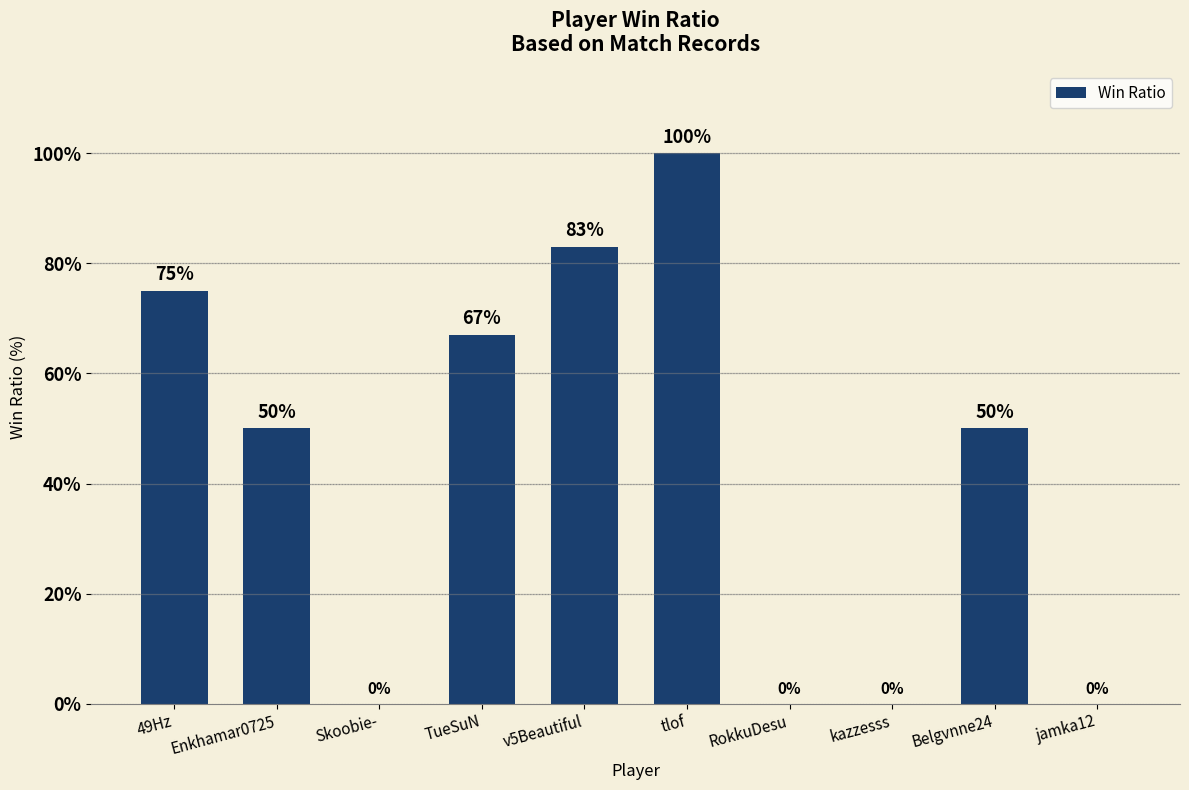

Reading right to left, what are all the values shown in this chart?

0	50	0	0	100	83	67	0	50	75